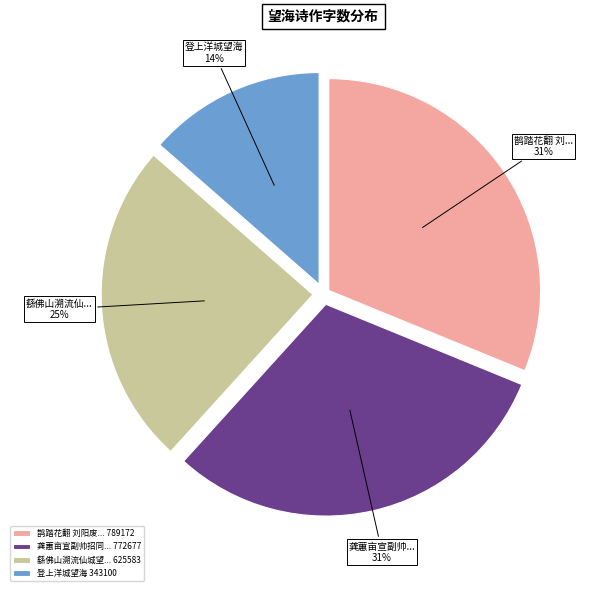

What is the smallest slice in the pie chart?

登上洋城望海 343100